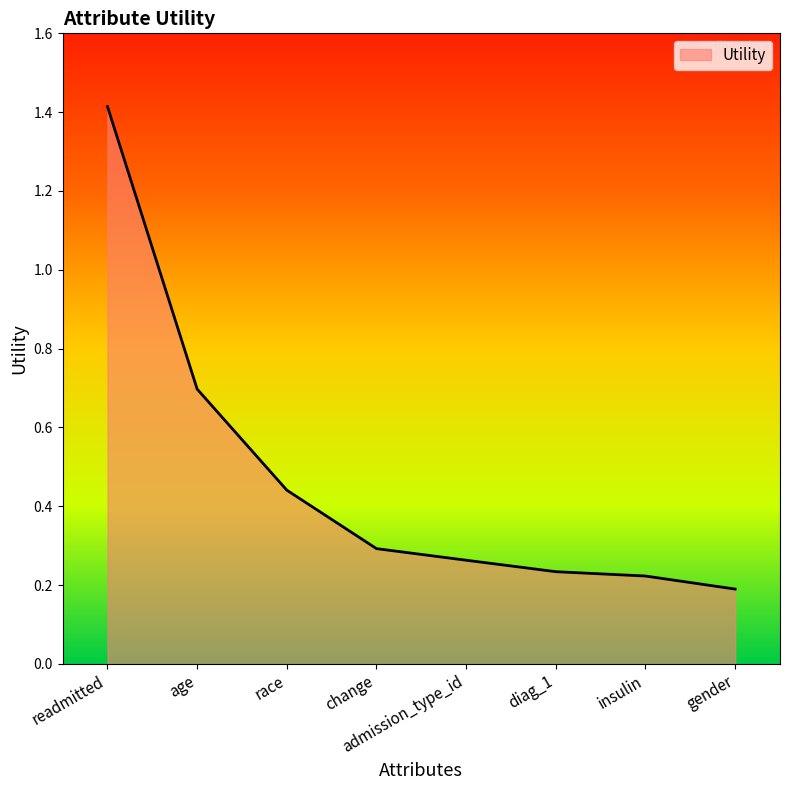

What is the maximum value shown in the chart?

1.4